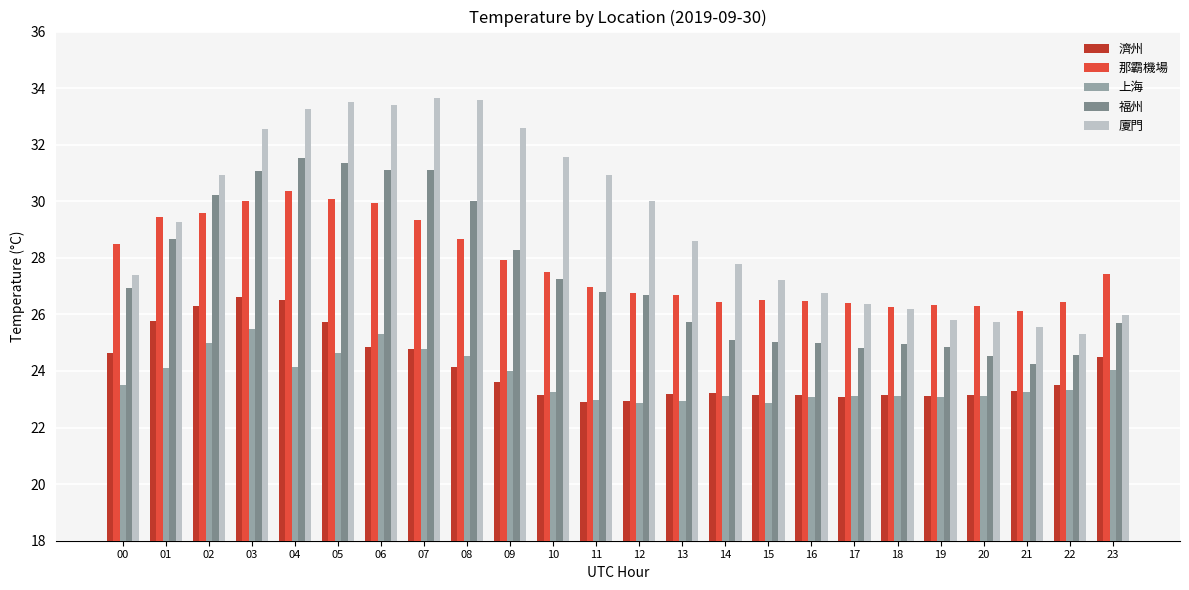

What is the sum of all 那霸機場 values?

666.5